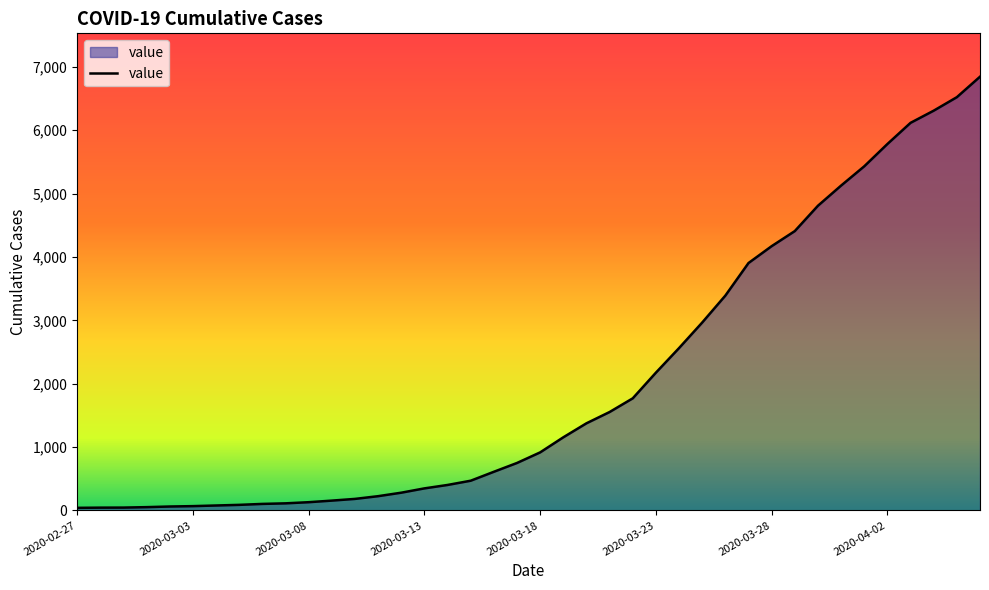

What is the difference between the maximum and minimum values?

6803